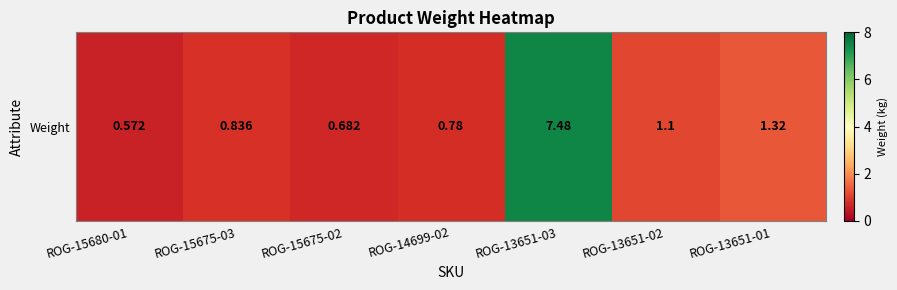

Rank the categories by value from lowest to highest.

ROG-15680-01, ROG-15675-02, ROG-14699-02, ROG-15675-03, ROG-13651-02, ROG-13651-01, ROG-13651-03